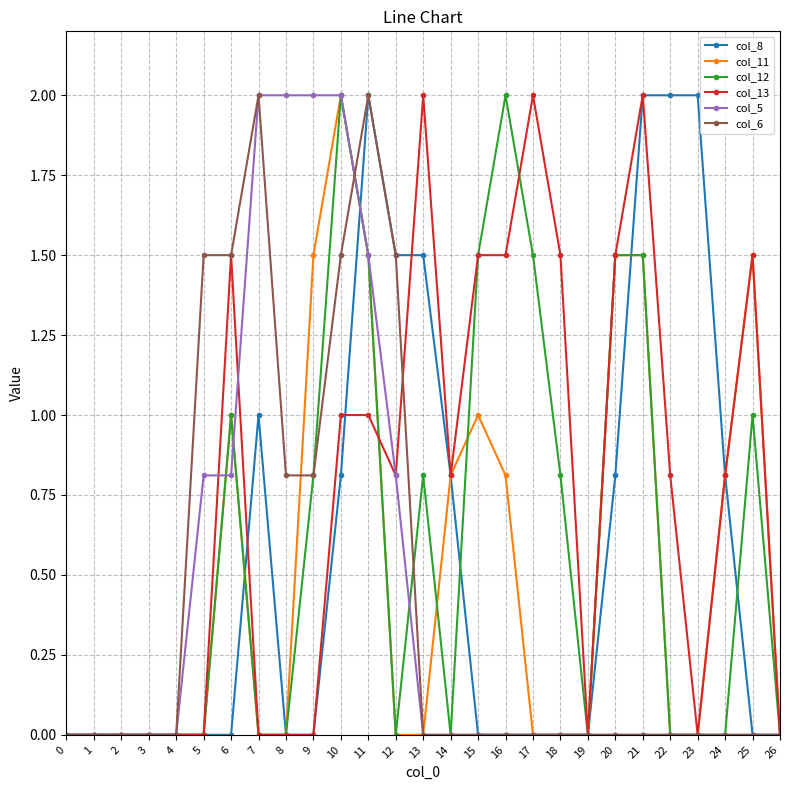

At which category is the sum across all series the highest?

11